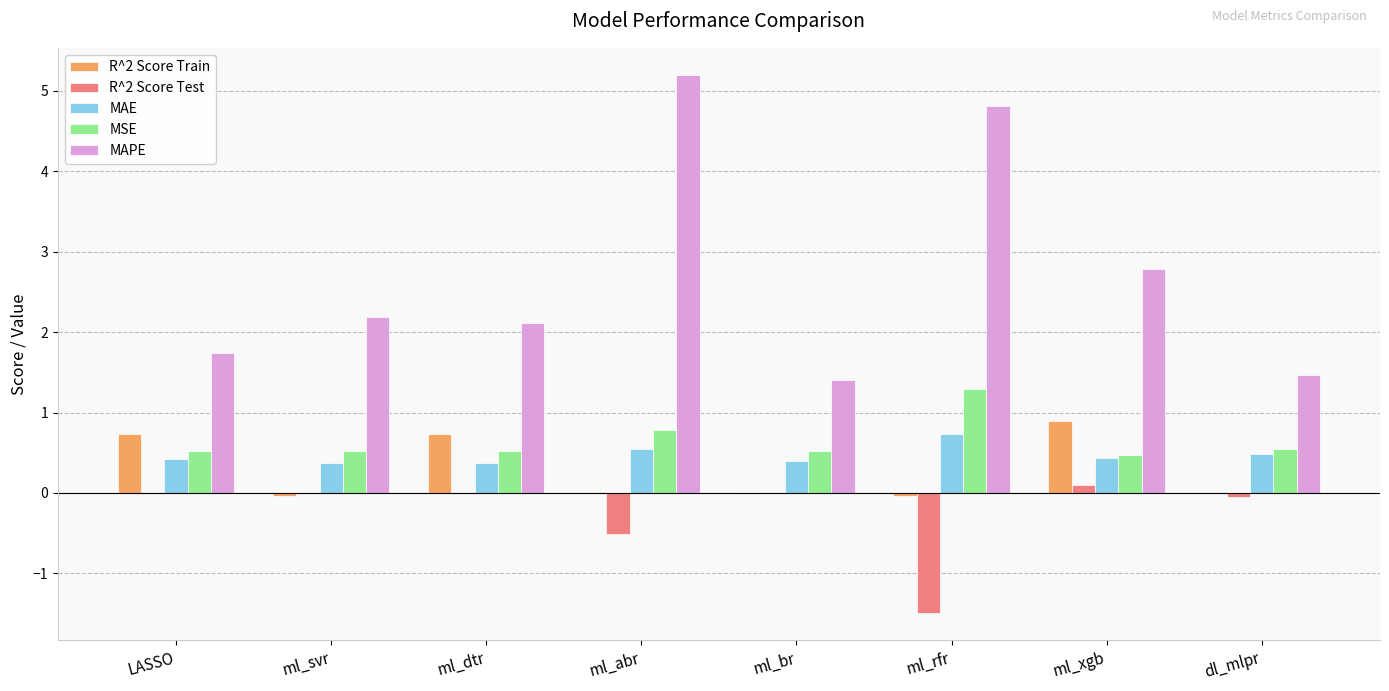

At which label is MAPE closest to 3?

ml_xgb